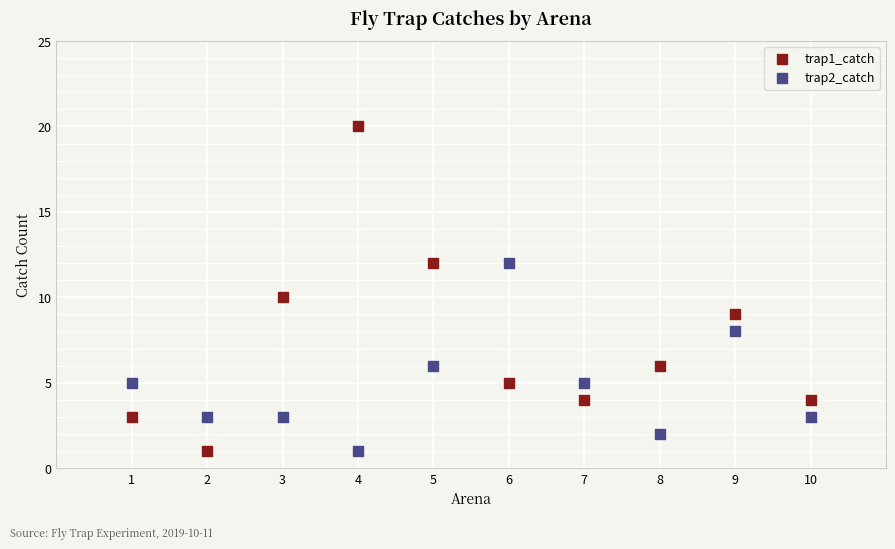

Which series has the widest spread of Y values?

trap1_catch